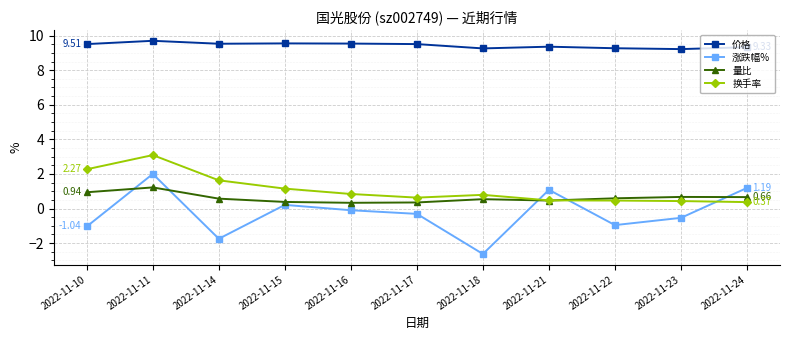

What is the value of the 换手率 point at the 11th from the left?

0.4